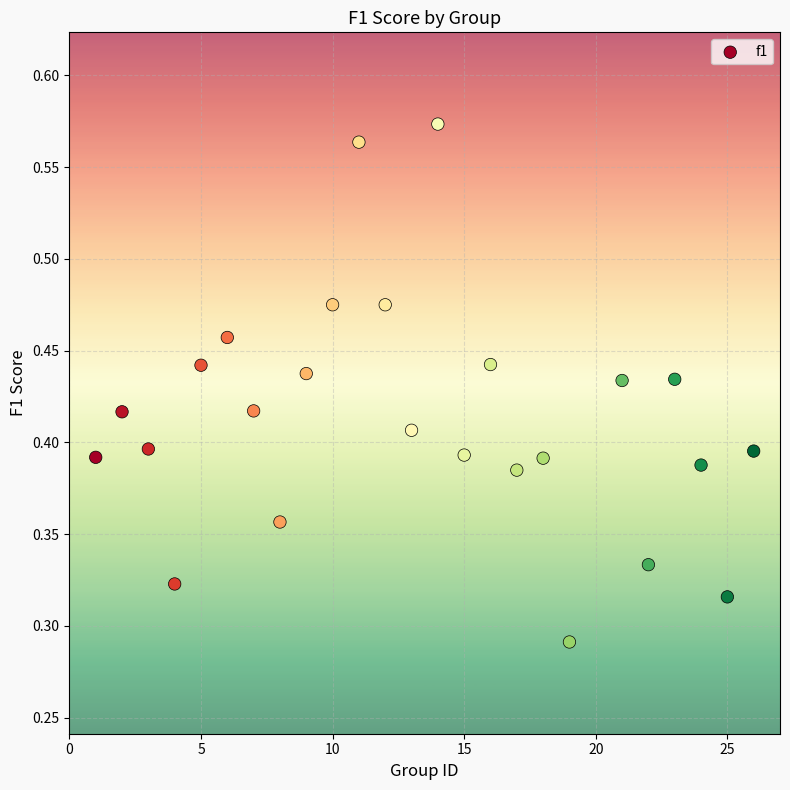

What is the range of X values (max minus min)?

25.0